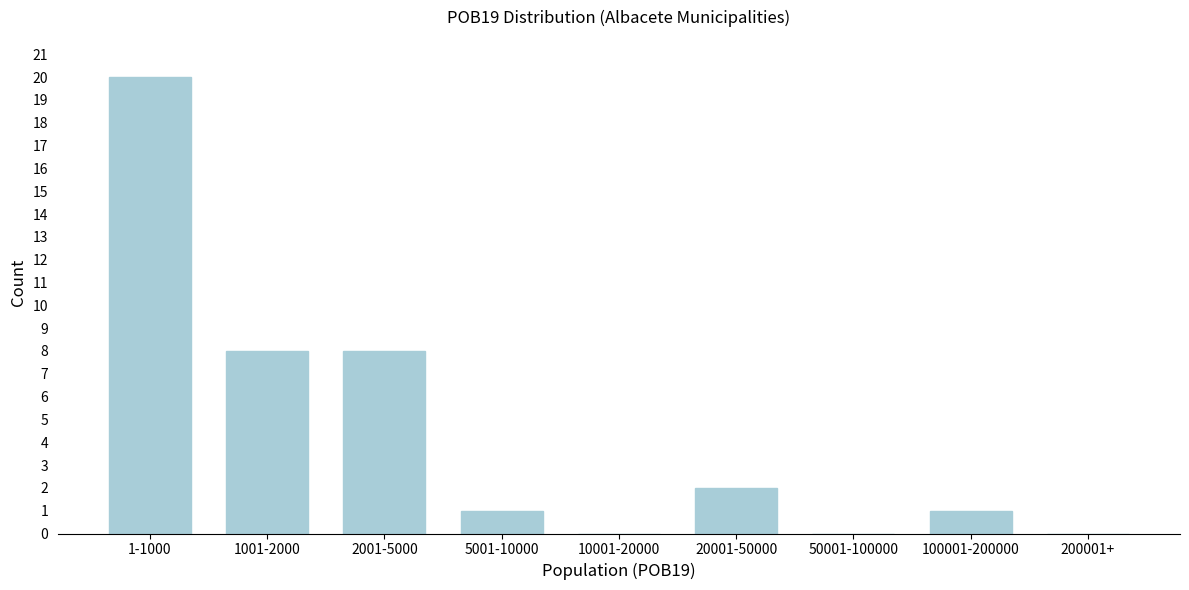

Reading right to left, list all the values displayed in this chart.

200001+=0	100001-200000=1	50001-100000=0	20001-50000=2	10001-20000=0	5001-10000=1	2001-5000=8	1001-2000=8	1-1000=20